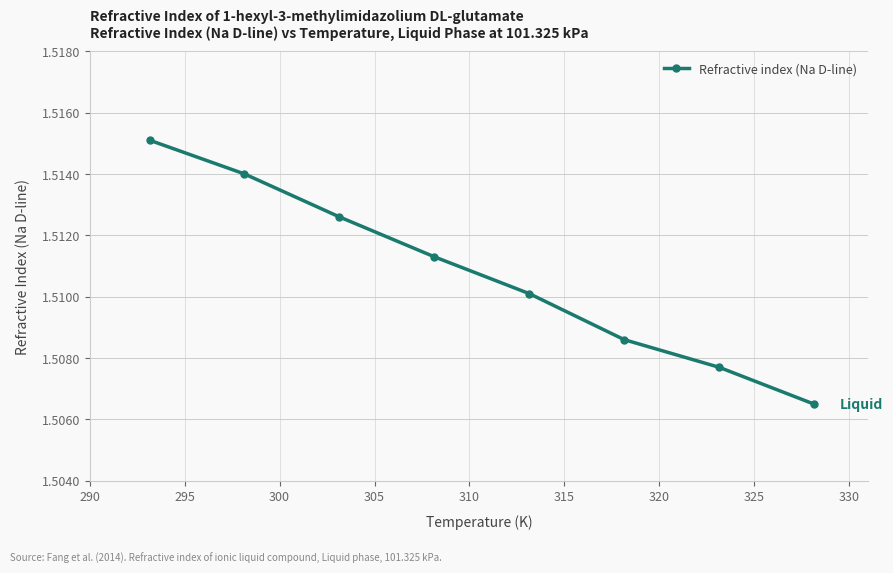

True or false: there are more than 1 points higher than both neighbors.

False